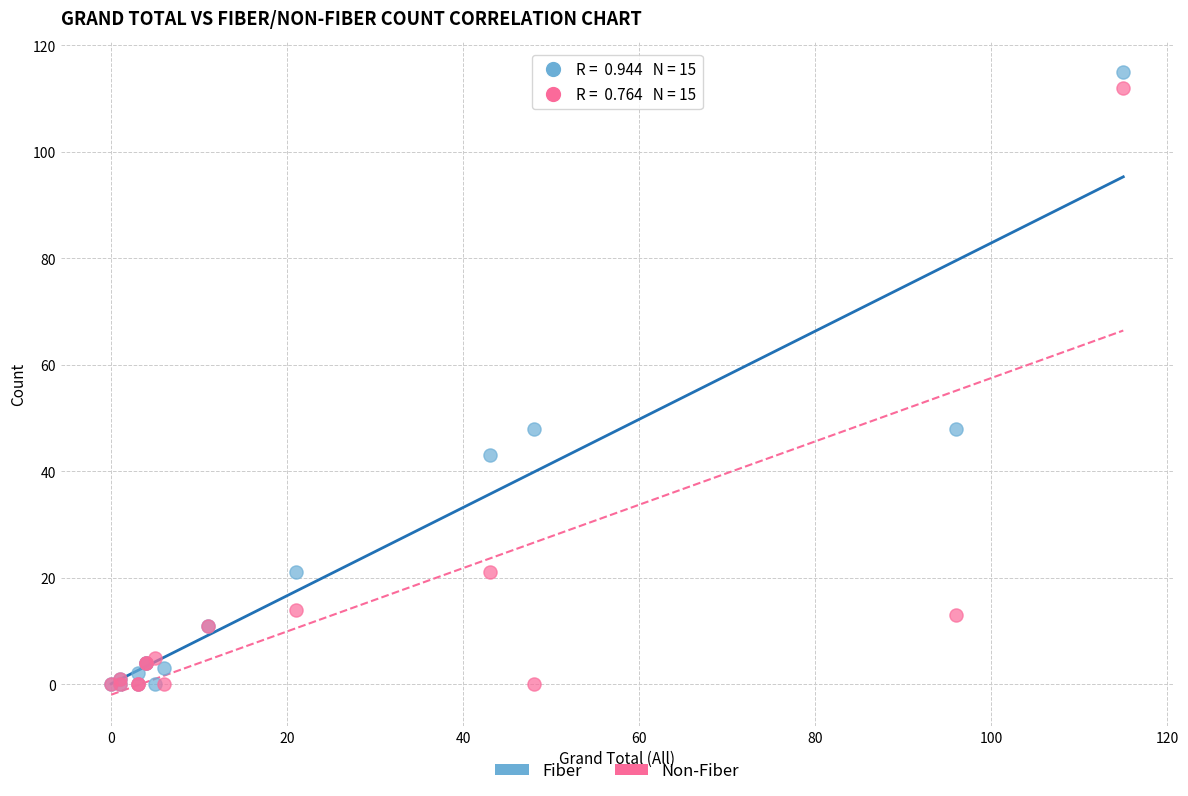

Which series reaches the maximum Y coordinate?

Fiber